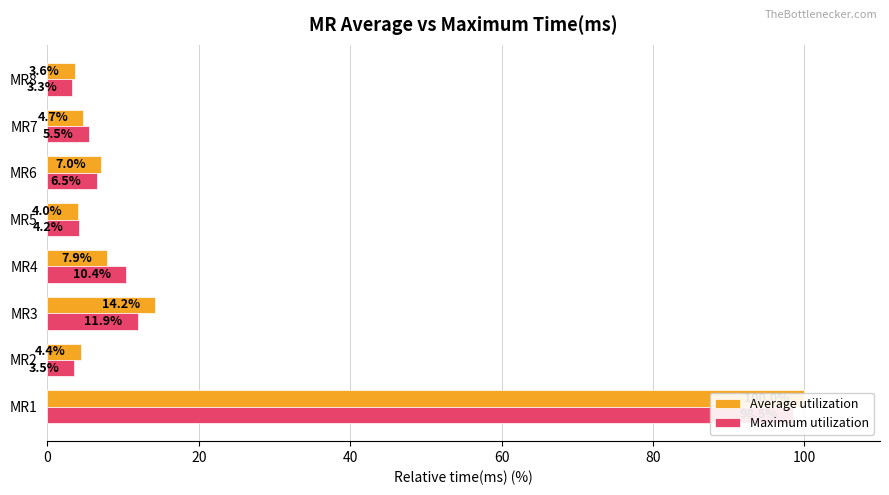

Is the value of Average utilization at MR2 greater than the value of Maximum utilization at MR5?

Yes